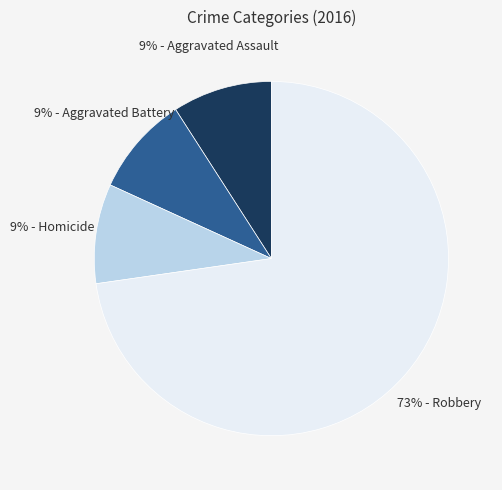

How many slices are in this pie chart?

4